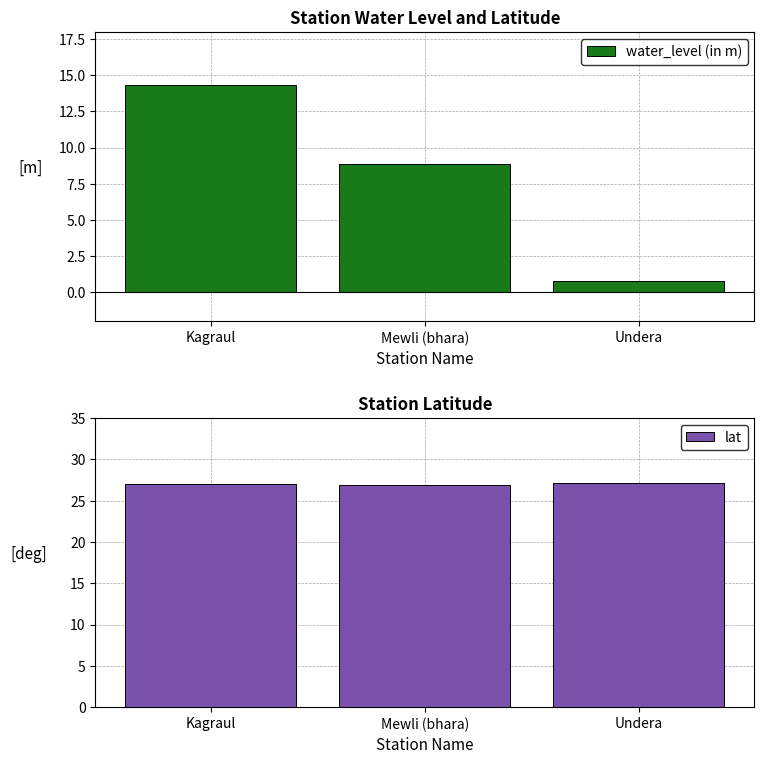

What is the average value of the water_level (in m) series?

8.0